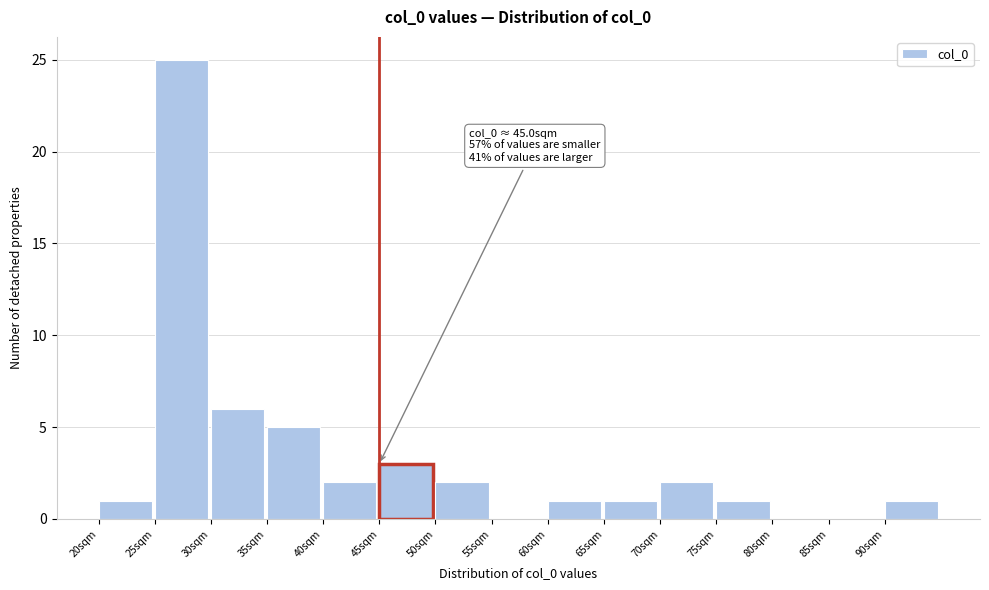

Which range on the x-axis has the tallest bar?

25 to 30